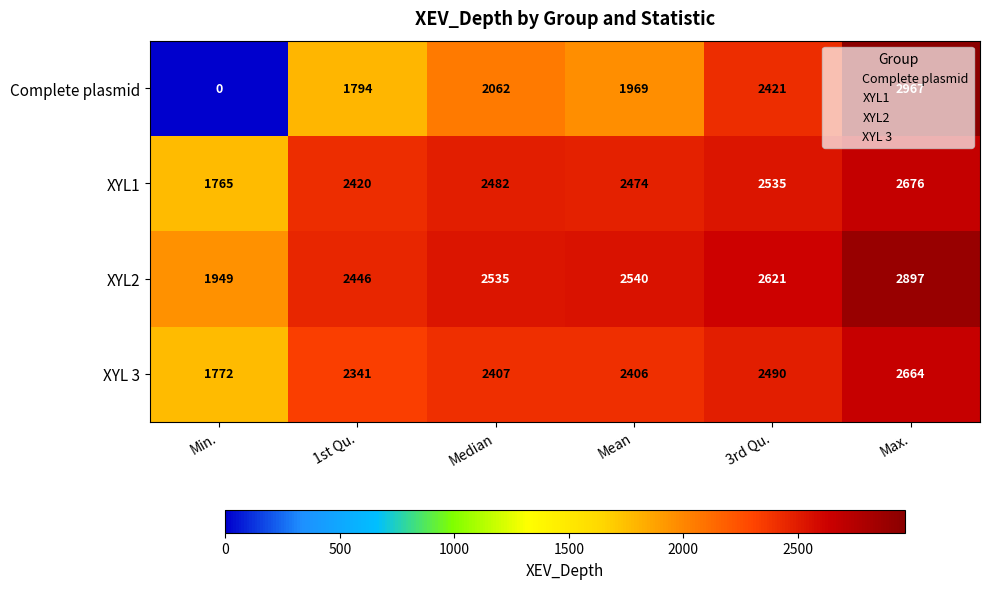

Where is XYL2 nearest to the value 2423?

1st Qu.